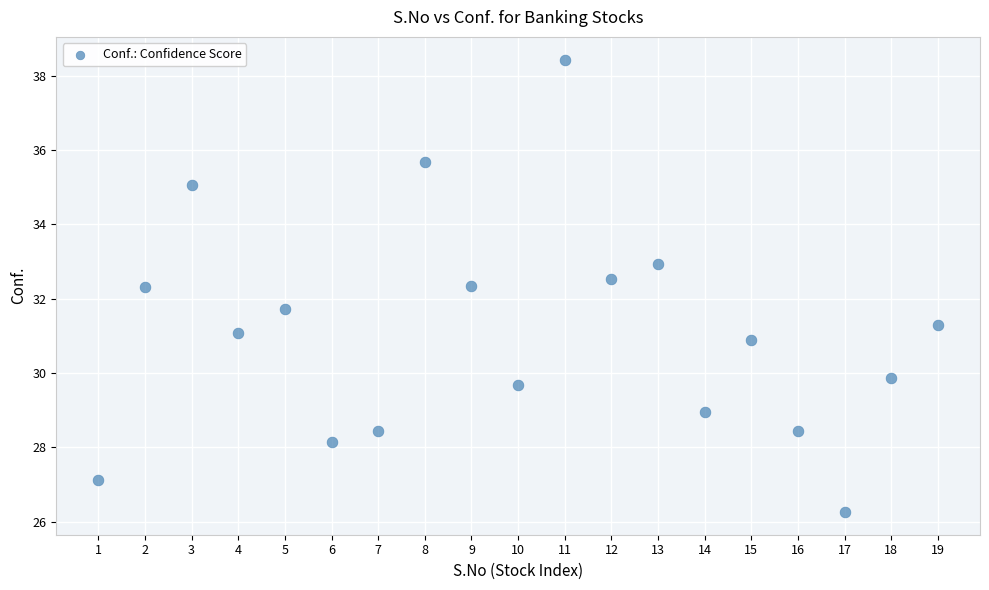

What is the range of Y values (max minus min)?

12.2